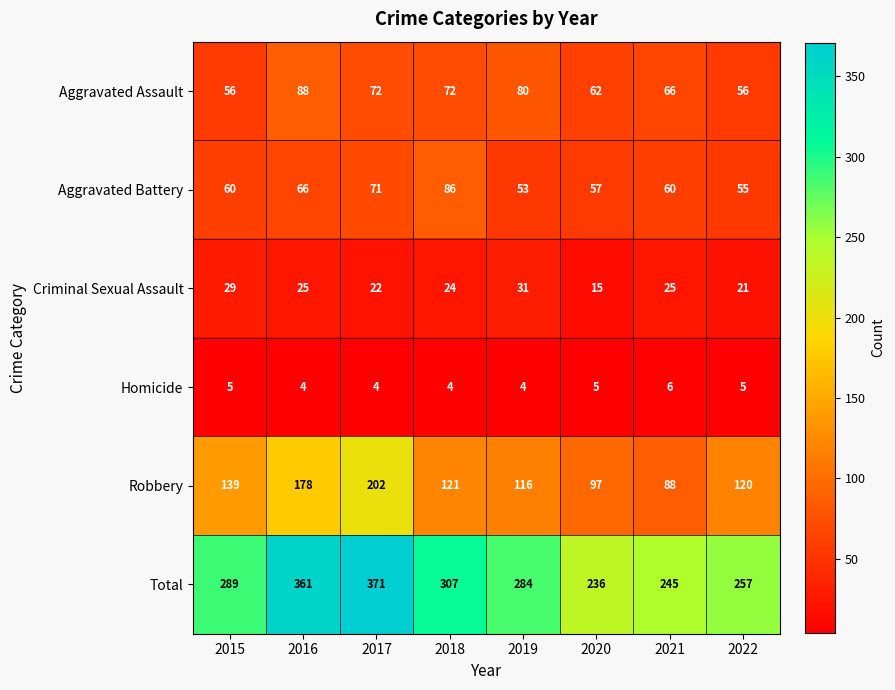

What is the sum of all Robbery values?

1061